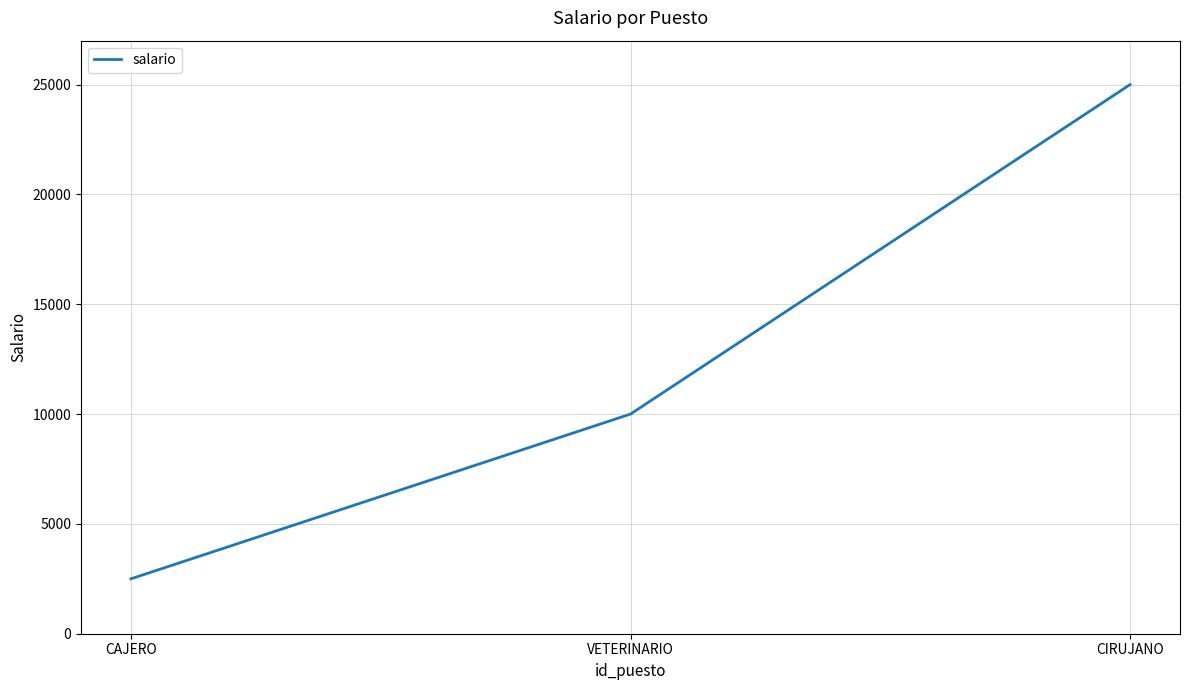

Reading left to right, extract all data points from this chart.

2500	10000	25000